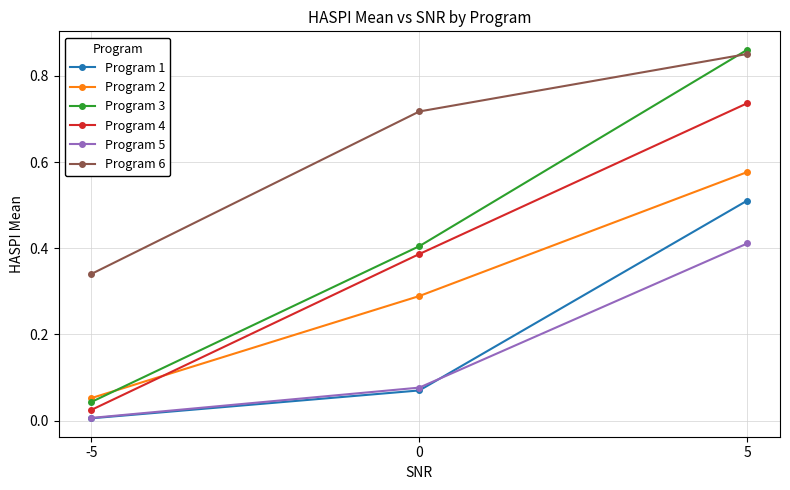

List the series in order of their peak value, lowest first.

Program 5, Program 1, Program 2, Program 4, Program 6, Program 3